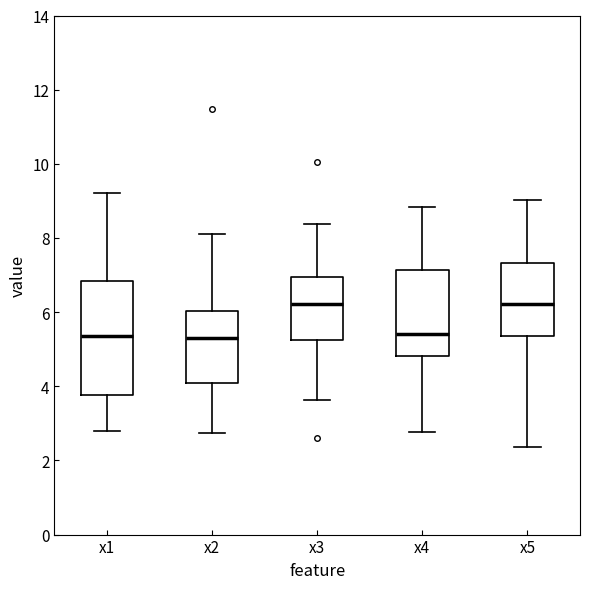

Reading left to right, transcribe this box plot: for each box, give where its median line is, the range the box spans, and where its two whiskers end, as read against the y-axis. The values are not printed on the chart, so give them approximately, as read against the axis.

x1: median 5.4, box 3.8 to 6.8, whiskers 2.8 to 9.2
x2: median 5.2, box 4.0 to 6.0, whiskers 2.8 to 8.2
x3: median 6.2, box 5.2 to 7.0, whiskers 3.6 to 8.4
x4: median 5.4, box 4.8 to 7.2, whiskers 2.8 to 8.8
x5: median 6.2, box 5.4 to 7.4, whiskers 2.4 to 9.0